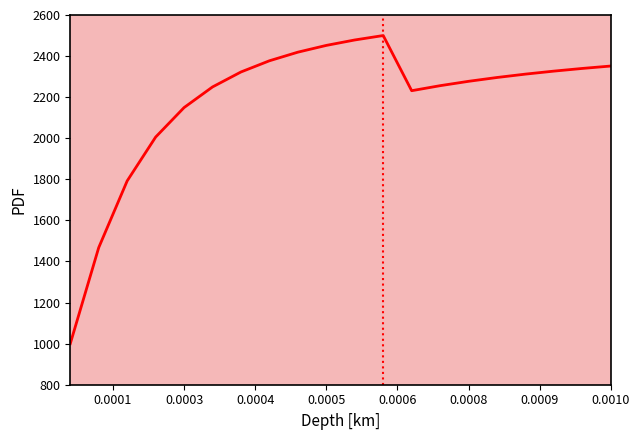

Is this an area chart (filled region under the line)?

No